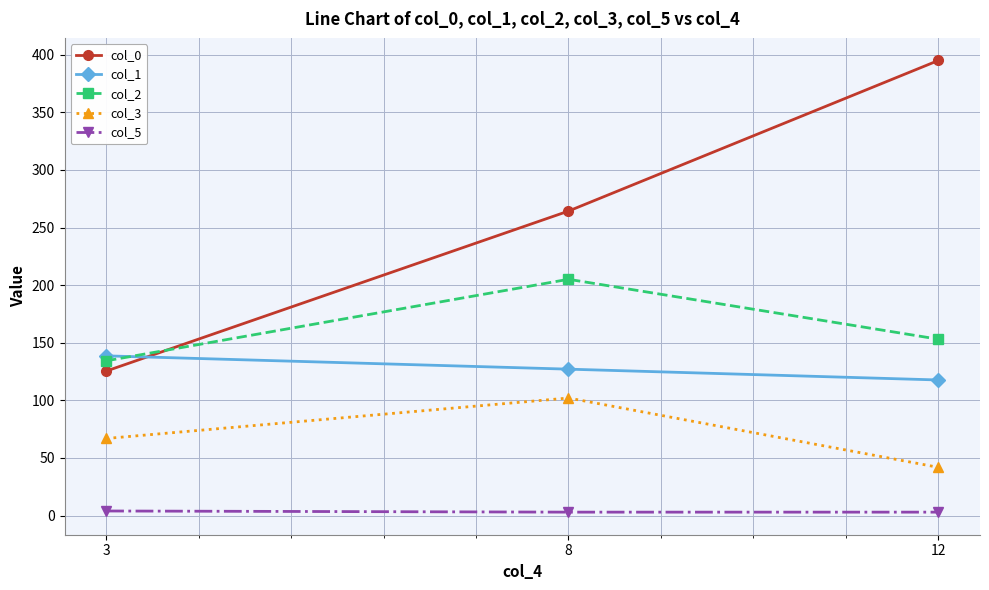

Between 3 and 8, which series saw the biggest shift?

col_0